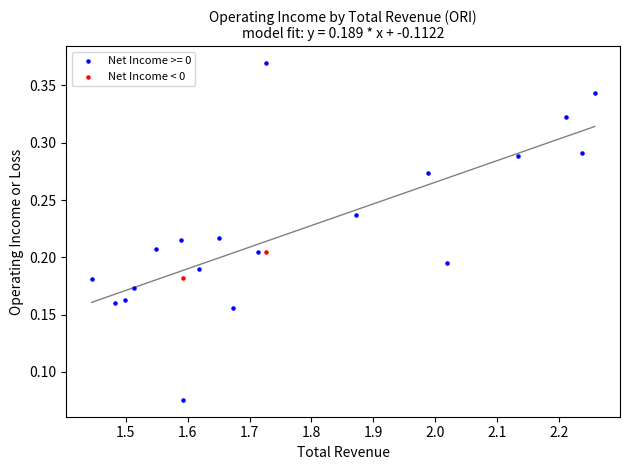

What are all the series names shown in the legend?

Net Income >= 0, Net Income < 0